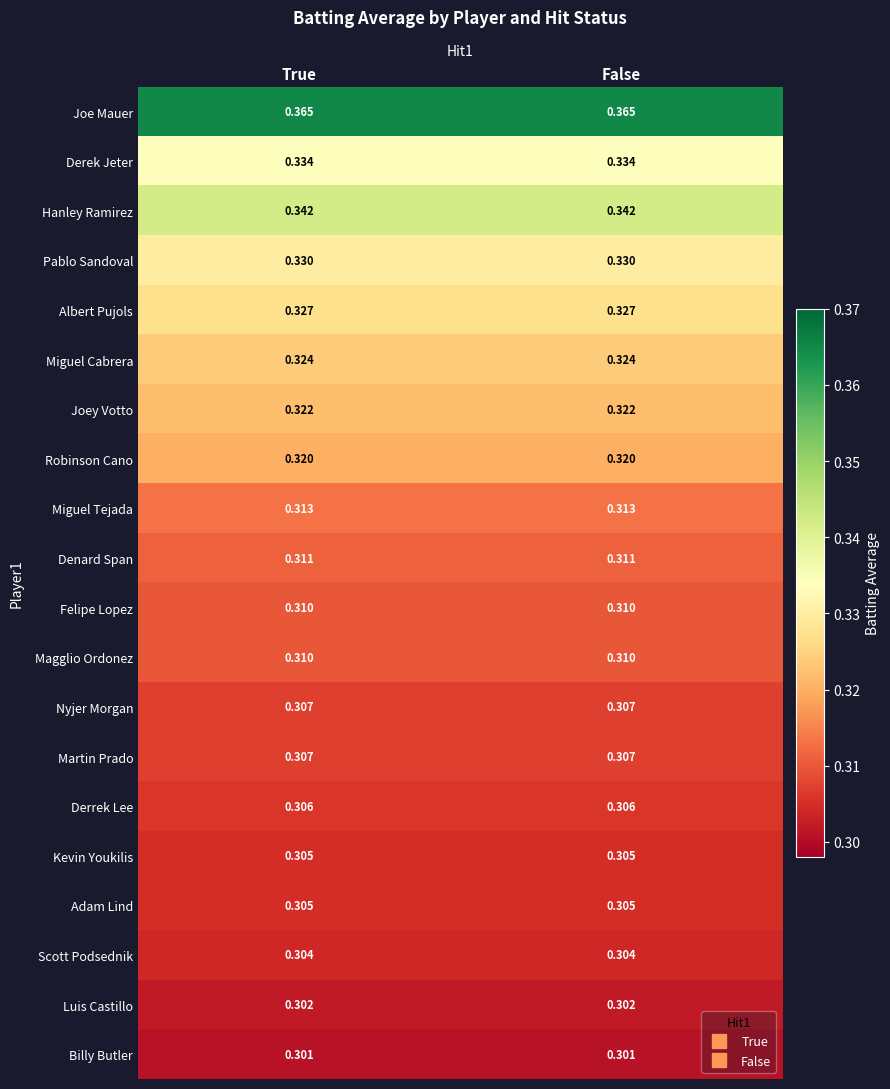

Is the value of Pablo Sandoval at False greater than the value of Joey Votto at True?

Yes